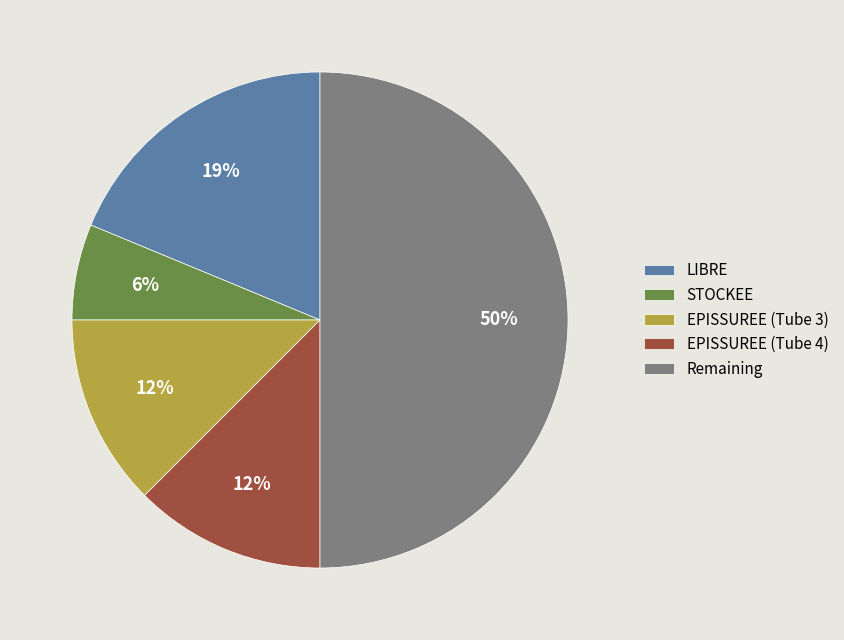

Does EPISSUREE (Tube 4) account for over 50% of the chart?

No